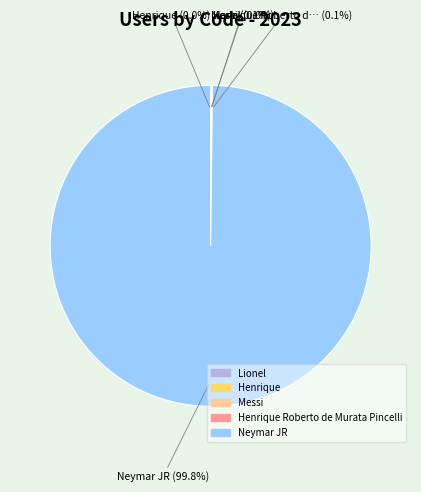

The Henrique slice represents 0% of the pie. True or false?

True